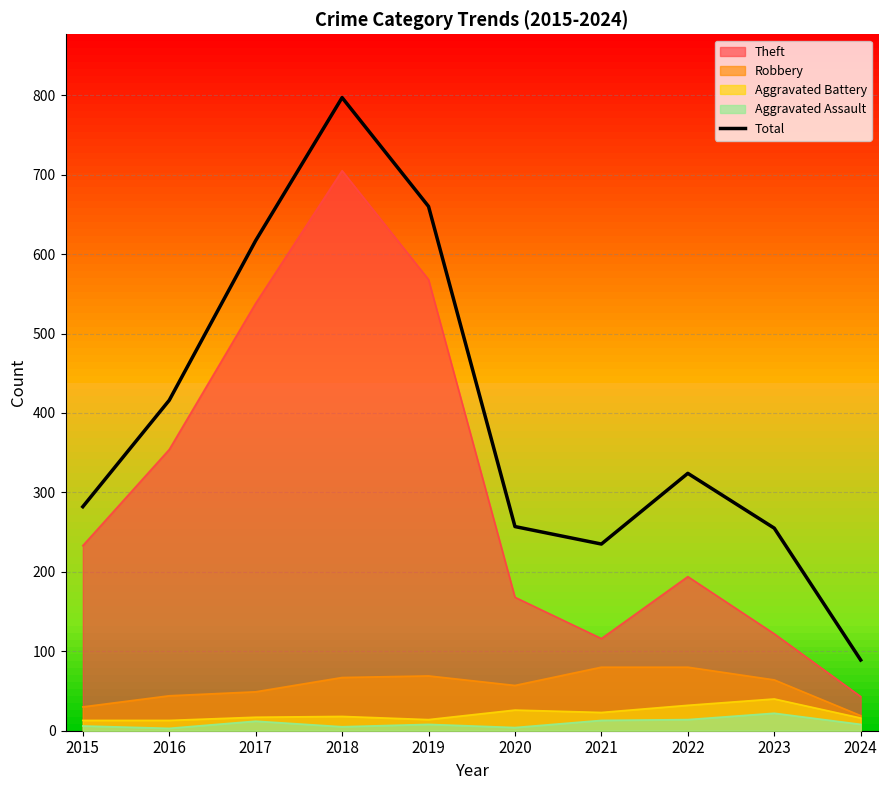

Reading left to right, extract all data points from this chart.

282	416	617	797	660	257	235	324	255	89